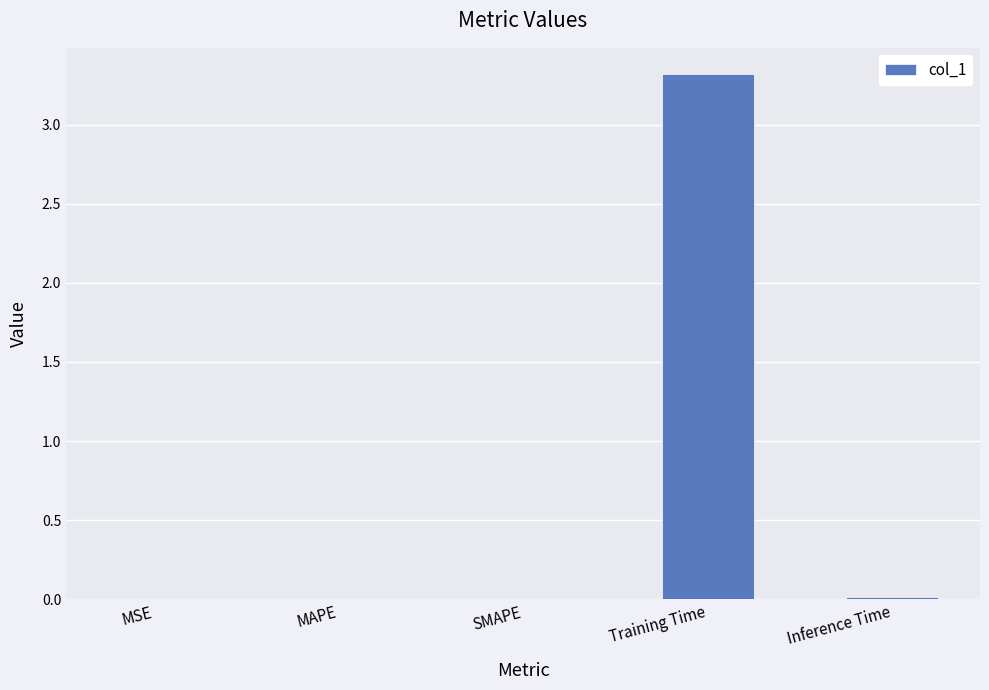

What is the maximum value shown in the chart?

3.3